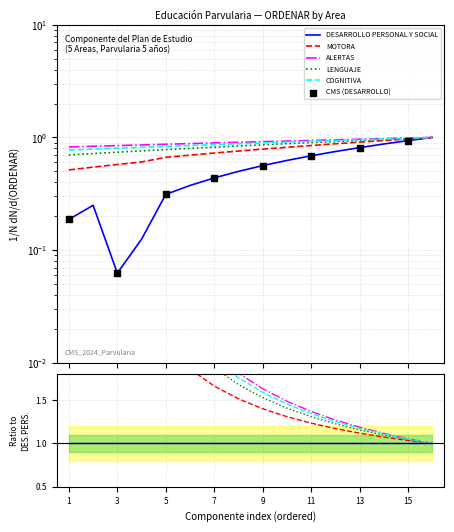

Which series has the widest spread of Y values?

DESARROLLO PERSONAL Y SOCIAL